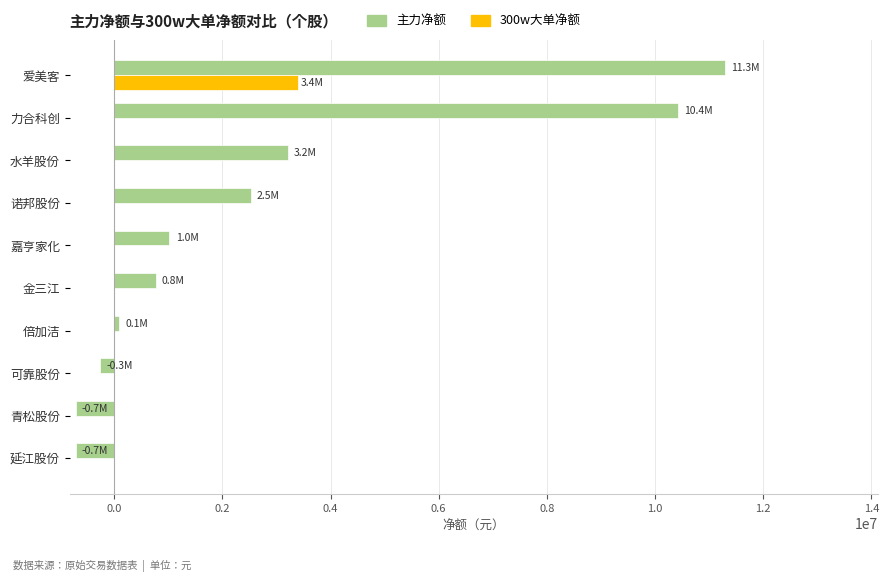

Which series changed the most between 诺邦股份 and 嘉亨家化?

主力净额